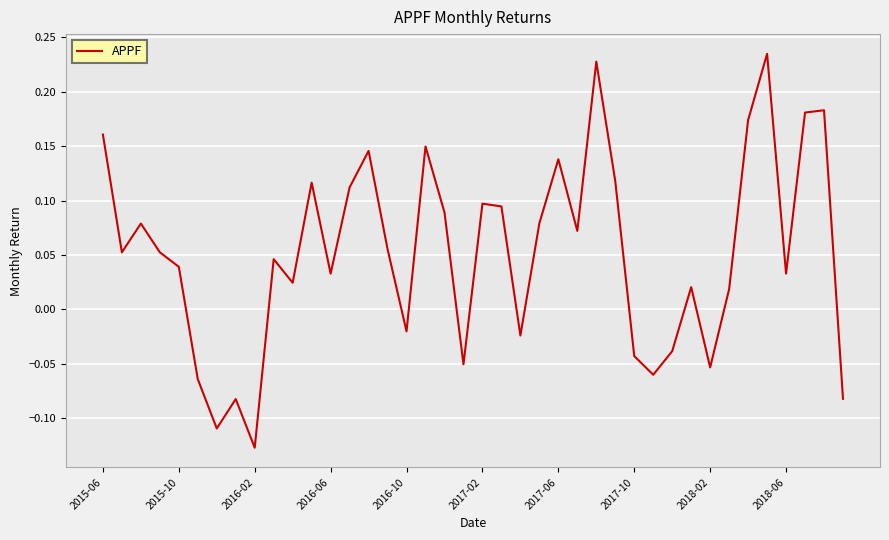

How many negative values are there?

12